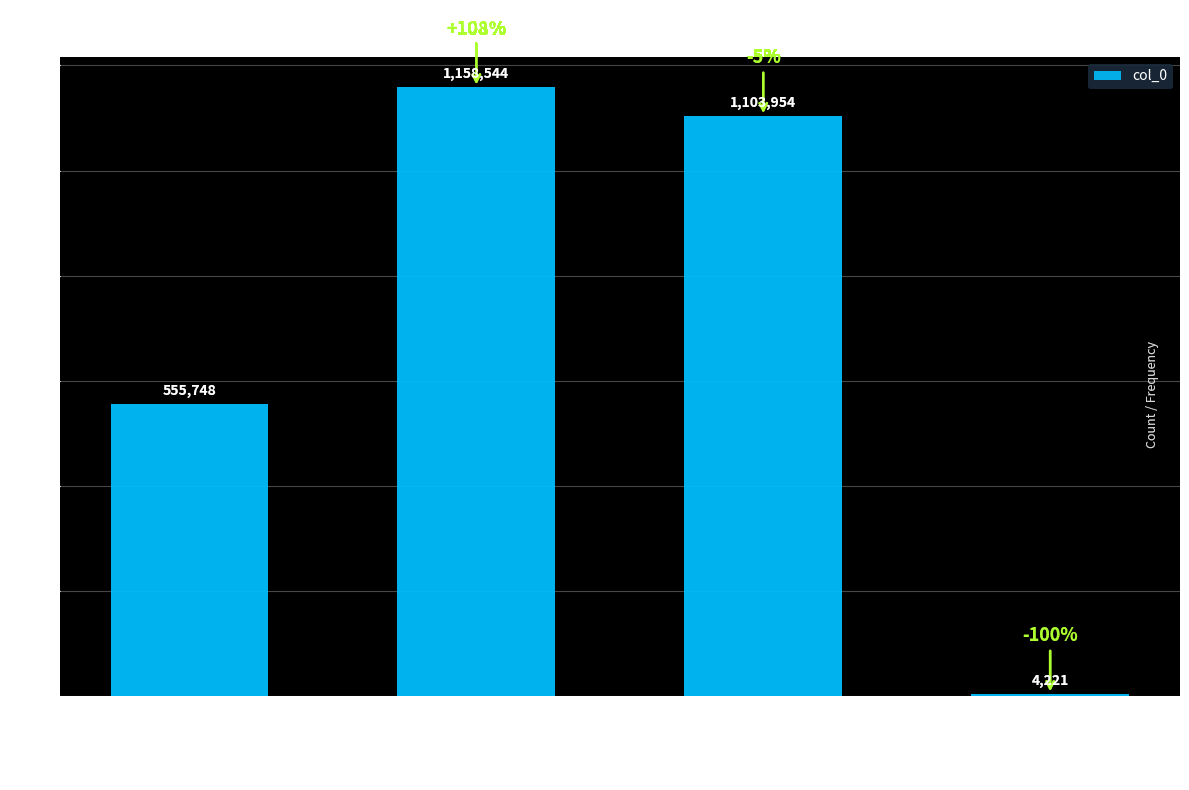

List the labels in order of value, smallest first.

送秦侍御外甥张篆之福州谒鲍大夫秦侍御…, 送甥张禹卿, 九月四日偕弟可玉外甥张敏修吾孙栋游西…, 送秦侍御外甥张篆之福州谒鲍大夫秦侍御…